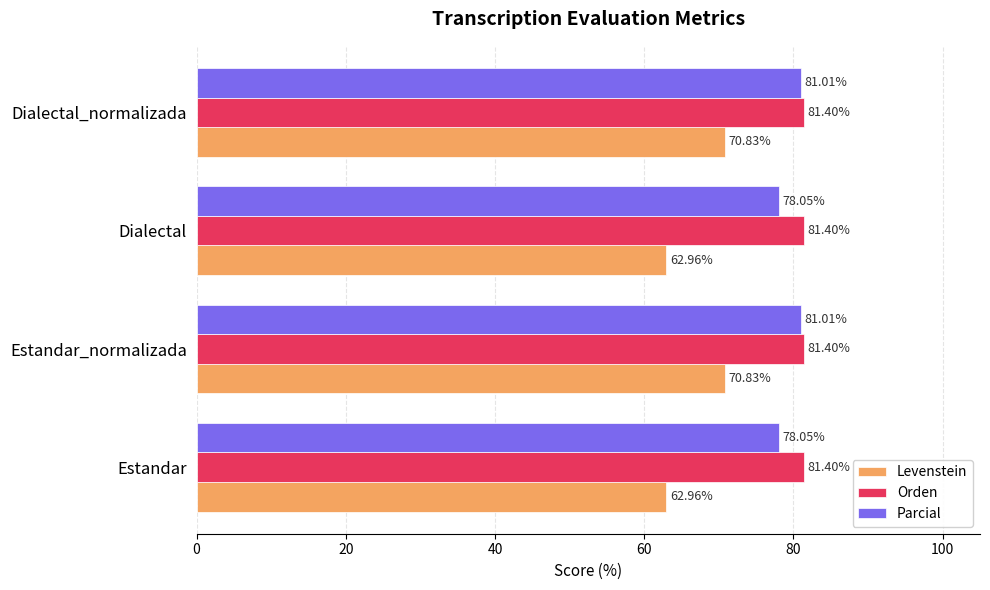

What is the difference between the highest and lowest values at Estandar_normalizada?

10.6